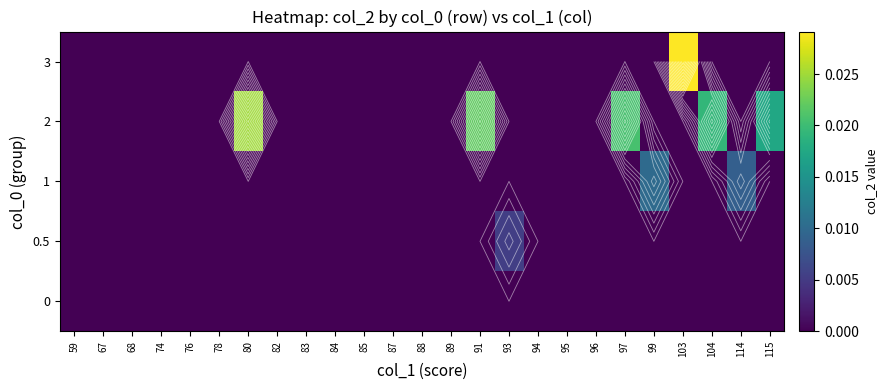

At which category is the sum across all series the highest?

103